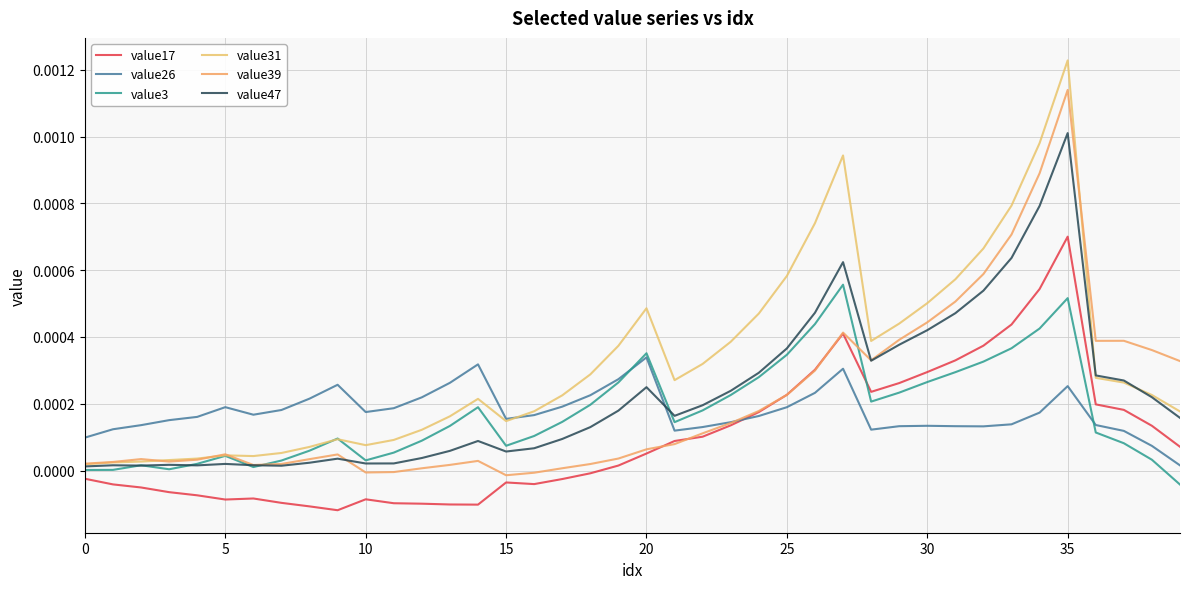

Does the chart display data point markers on the line(s)?

No